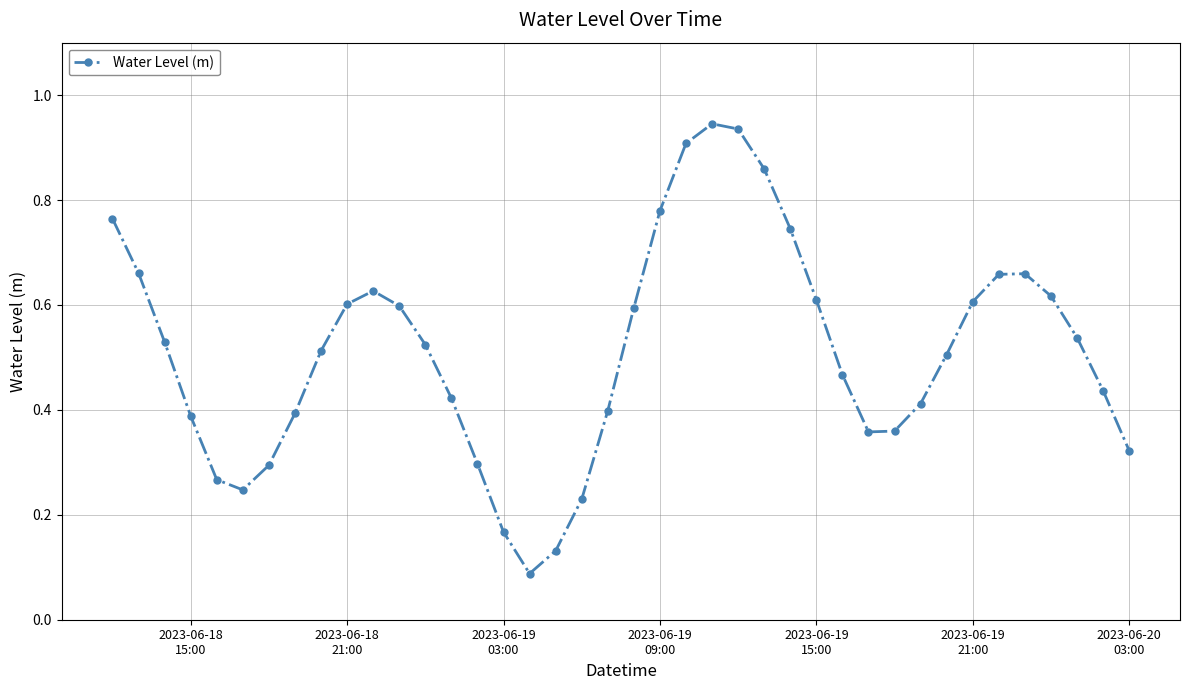

True or false: there are more than 2 points higher than both neighbors.

True